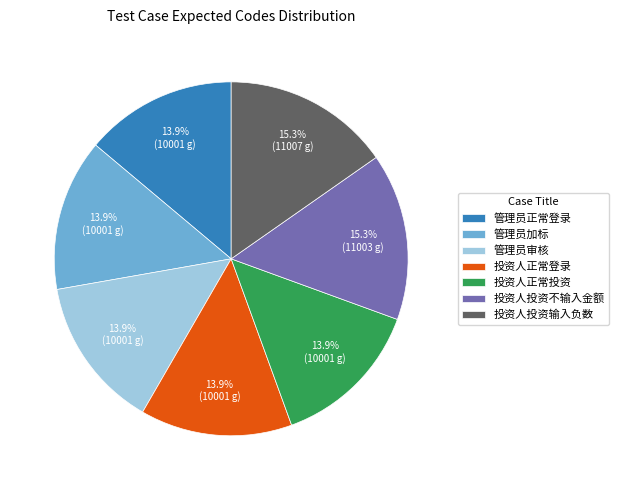

How many segments does this pie chart have?

7